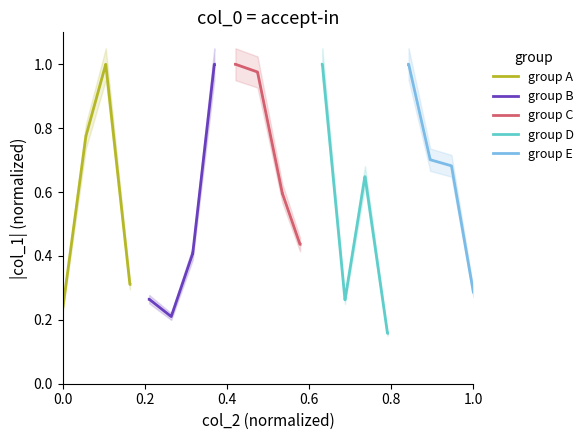

What is the value of the group C point at the 7th from the left?

0.4